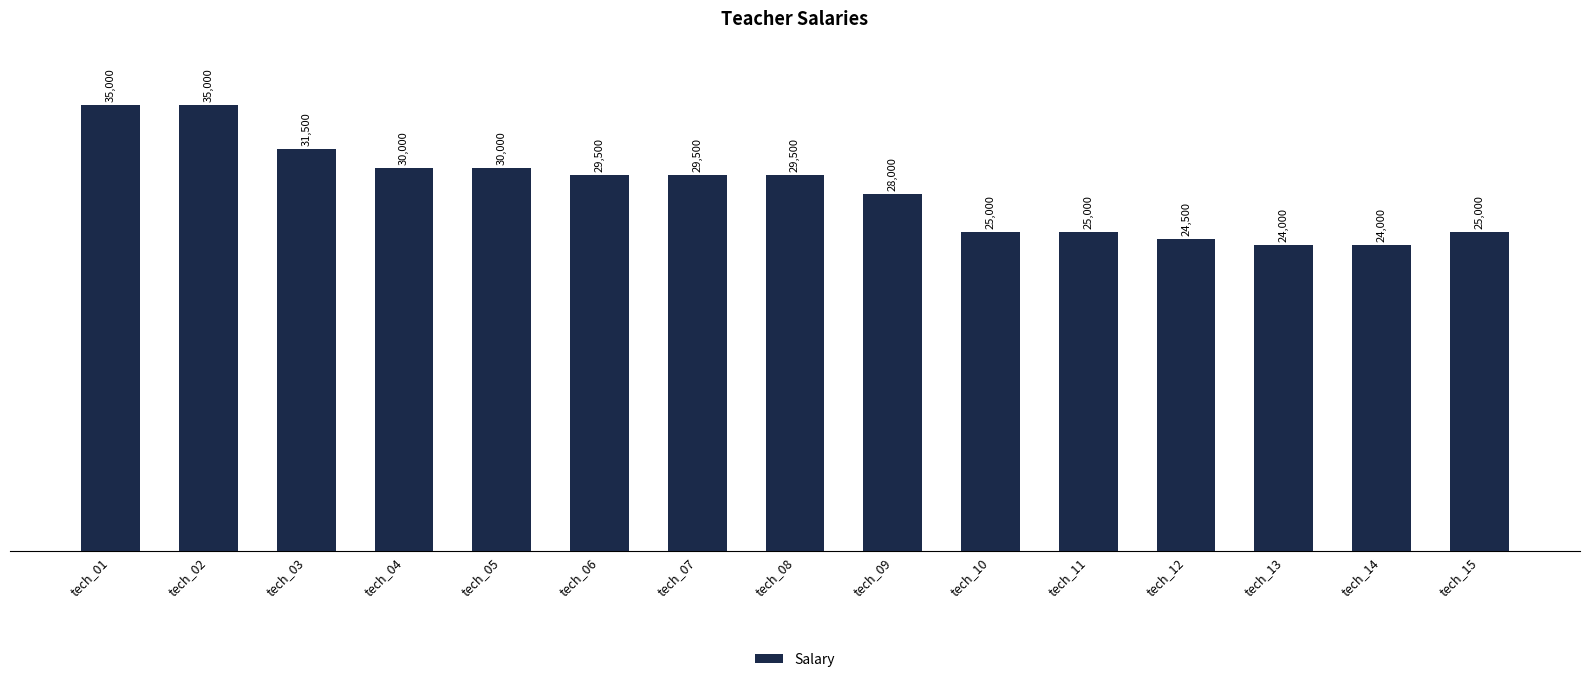

What is the change in value from tech_05 to tech_15?

-5000